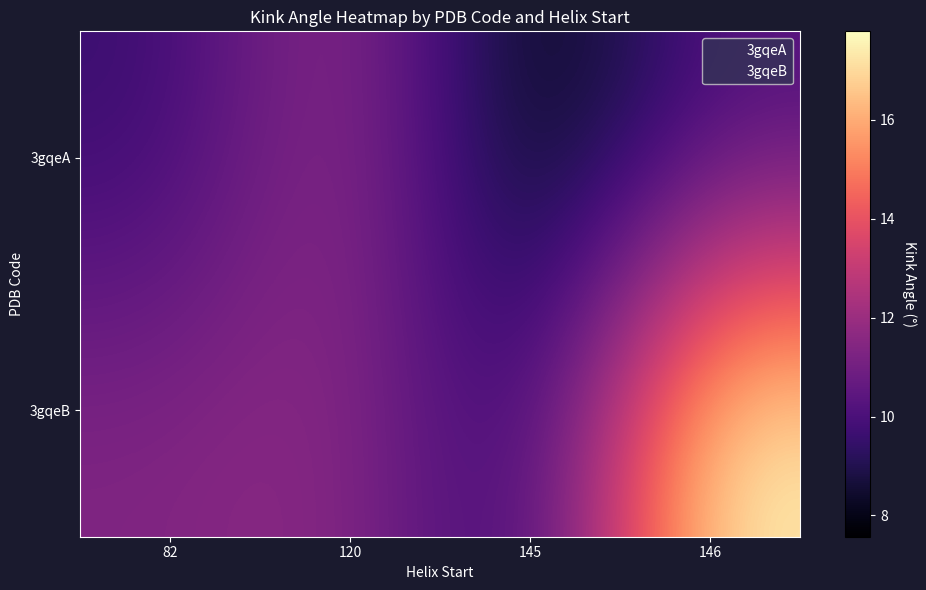

How many distinct data groups are displayed?

2